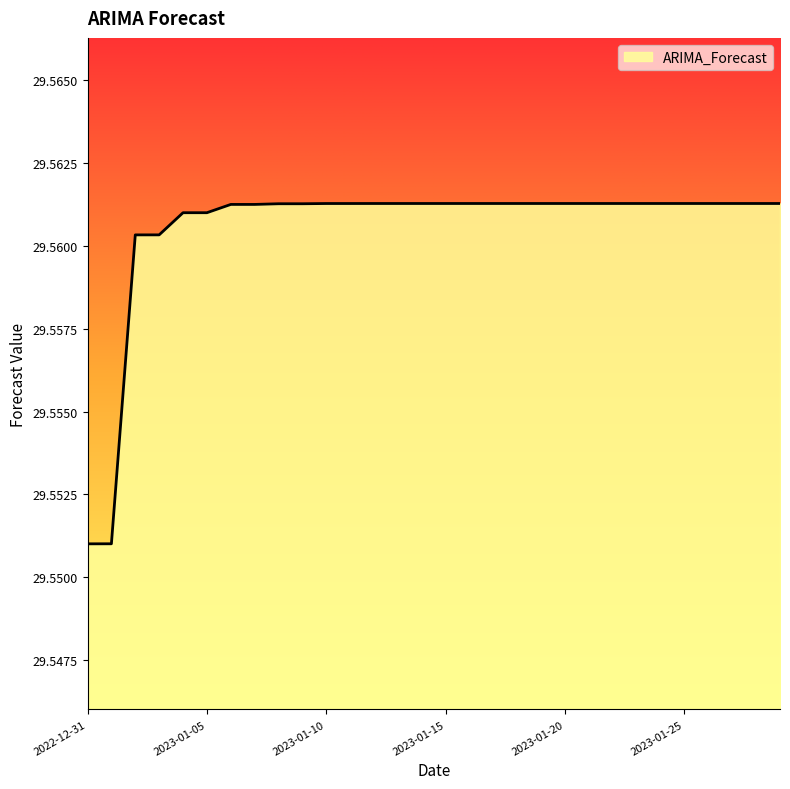

List the labels in order of value, largest first.

2023-01-28, 2023-01-29, 2023-01-27, 2023-01-26, 2023-01-25, 2023-01-24, 2023-01-23, 2023-01-22, 2023-01-21, 2023-01-20, 2023-01-19, 2023-01-18, 2023-01-17, 2023-01-16, 2023-01-15, 2023-01-14, 2023-01-13, 2023-01-12, 2023-01-11, 2023-01-10, 2023-01-09, 2023-01-08, 2023-01-07, 2023-01-06, 2023-01-05, 2023-01-04, 2023-01-03, 2023-01-02, 2023-01-01, 2022-12-31